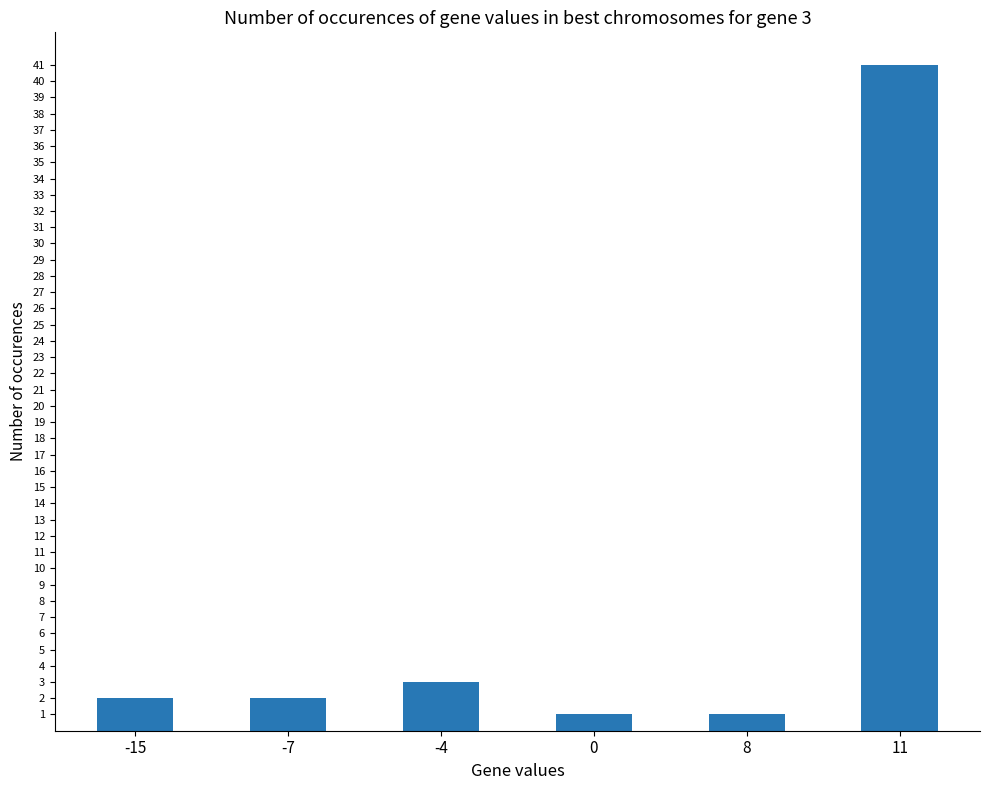

What is the sum of the values at 8 and -7?

3